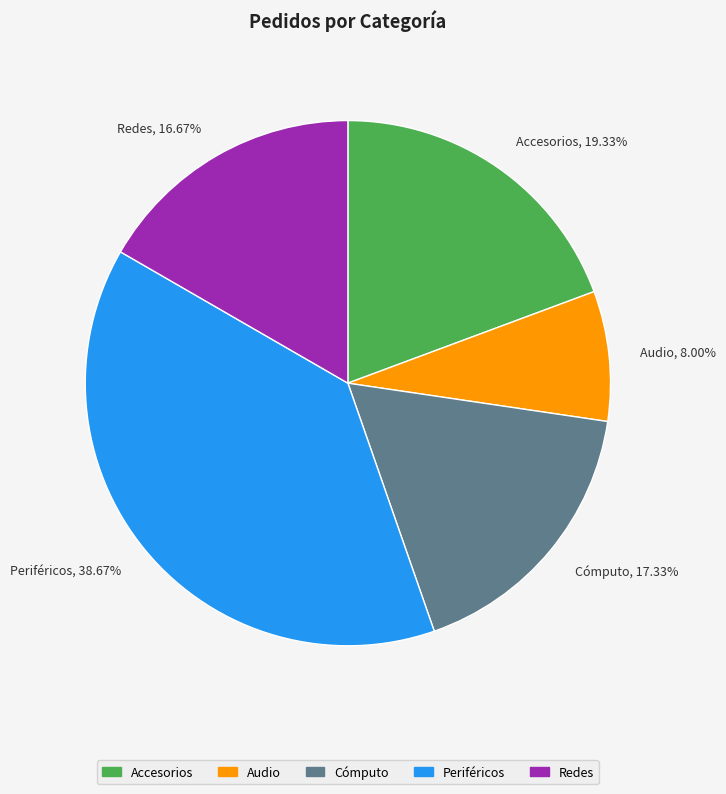

Count the number of slices in the pie.

5